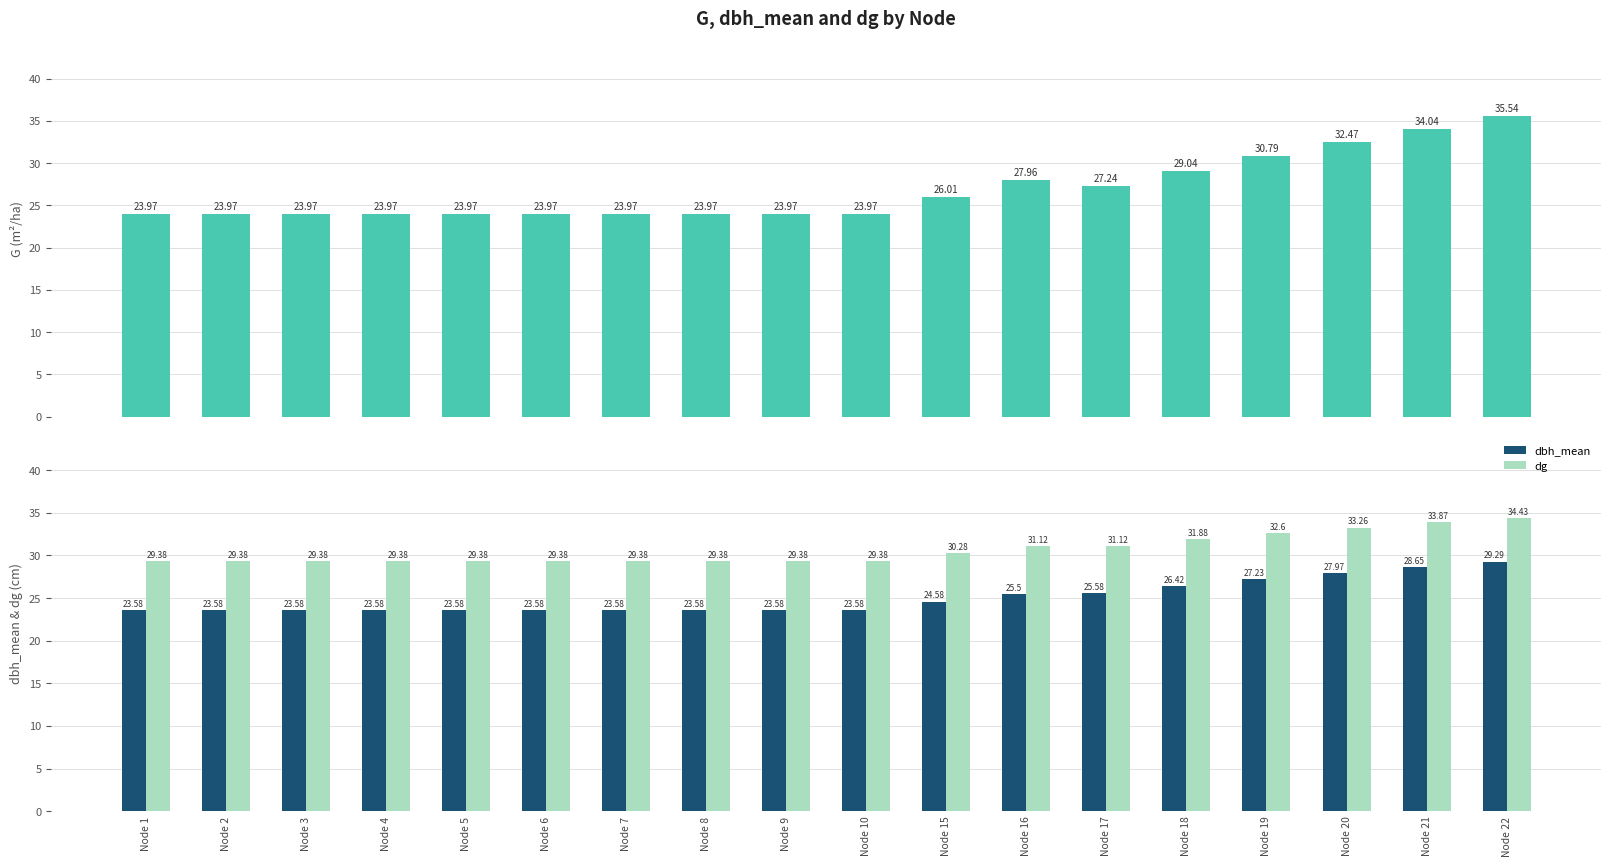

What value does the G series have at Node 18?

29.0